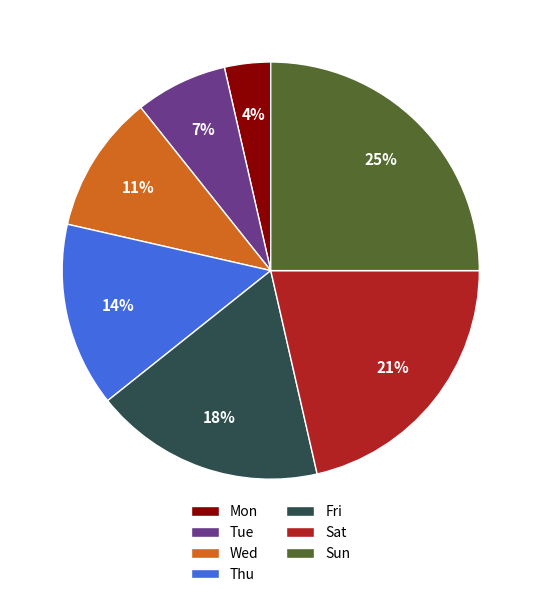

To the nearest percent, what portion does Wed represent?

11%